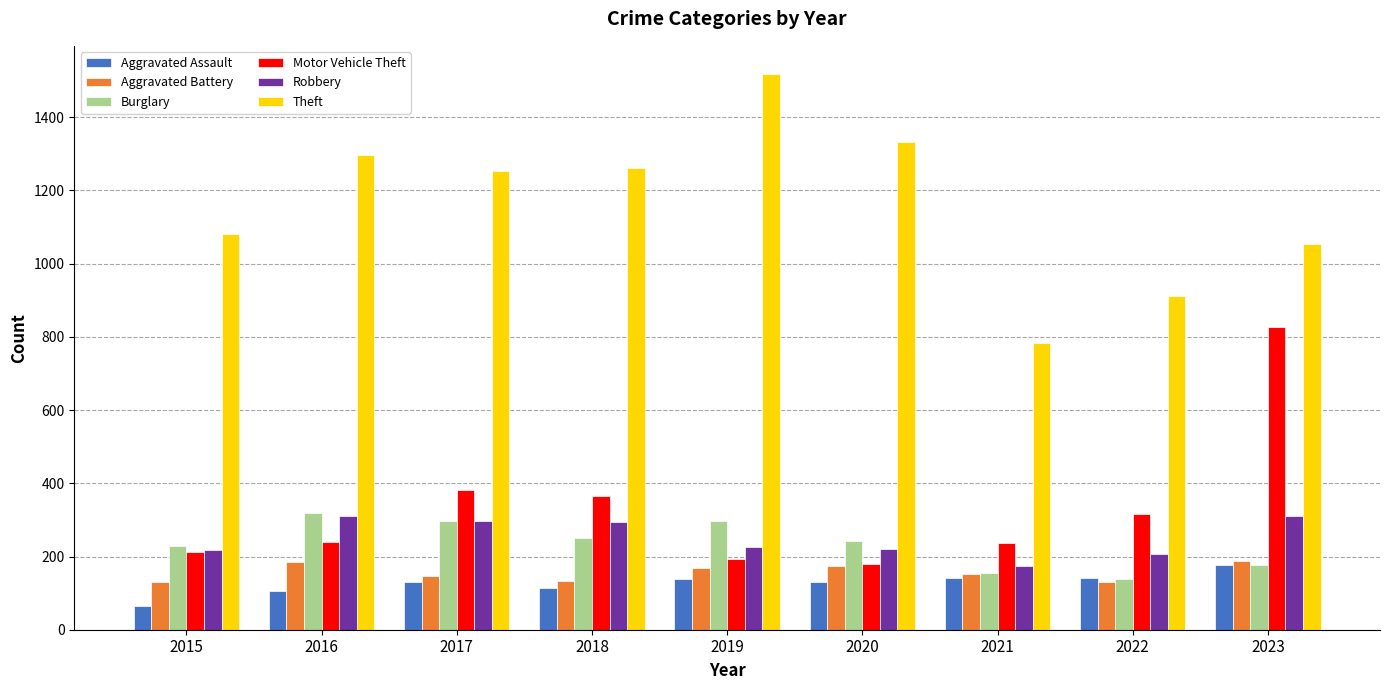

Which series has the largest total across all categories?

Theft